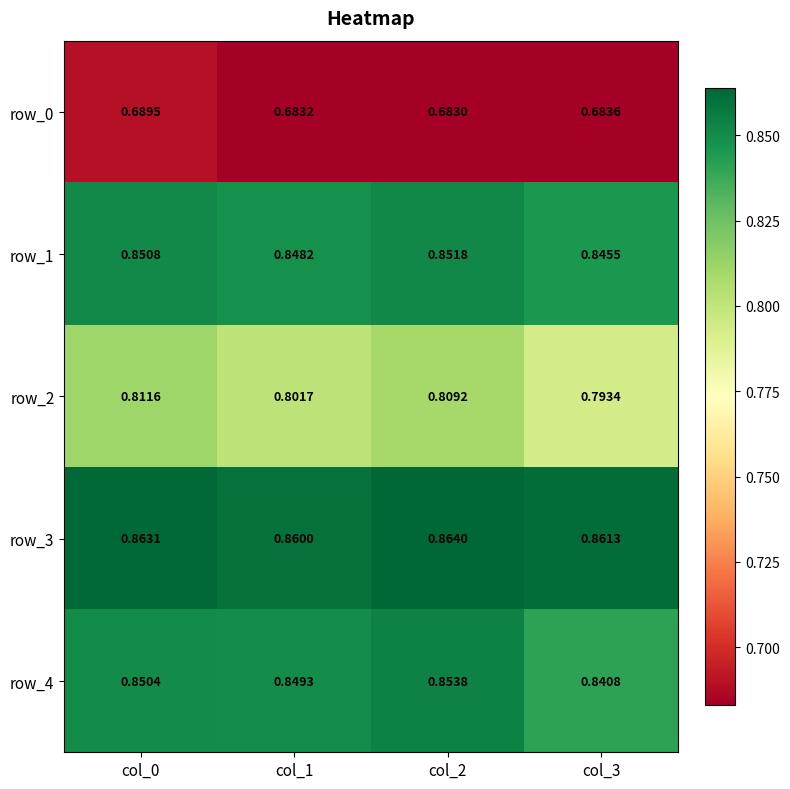

Which series has the largest range (max minus min)?

row_2